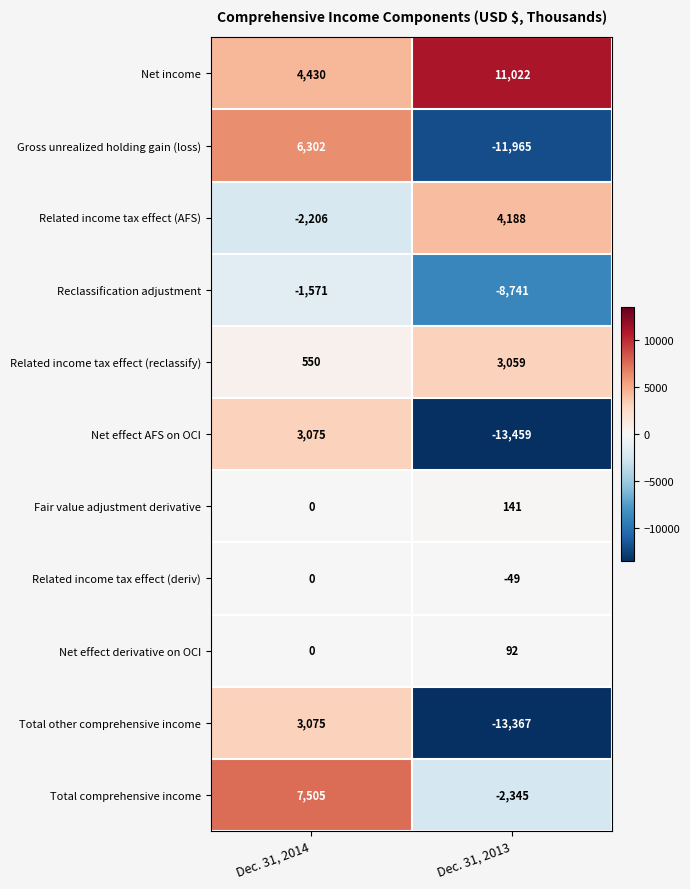

Which series has the largest range (max minus min)?

Gross unrealized holding gain (loss)